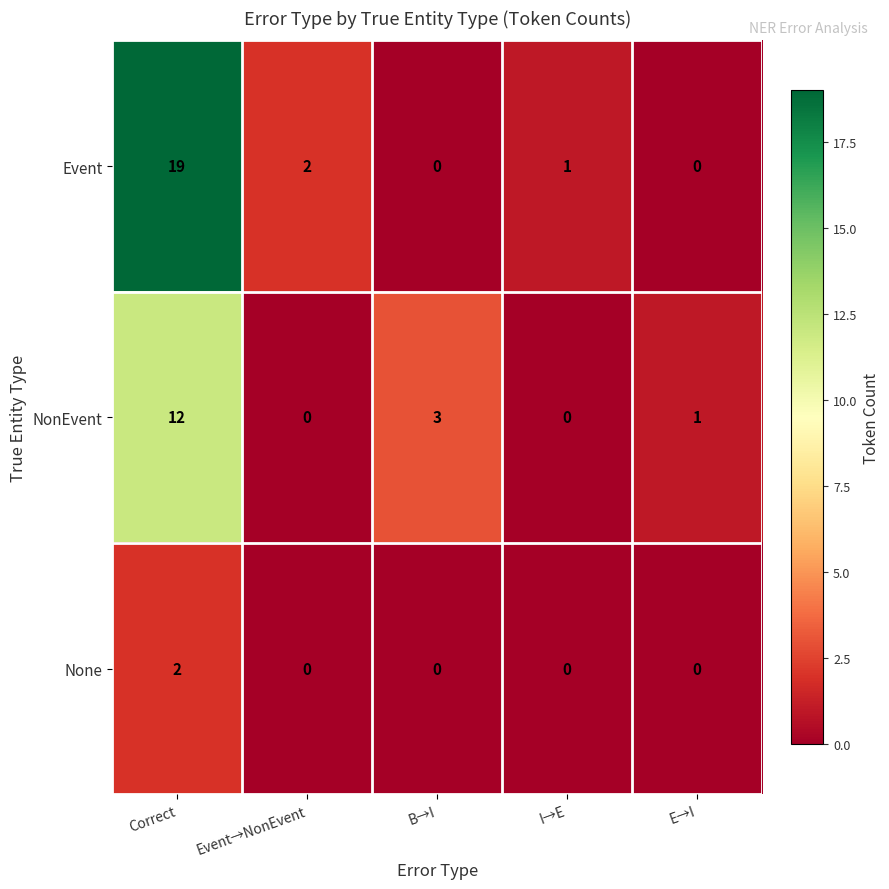

Reading left to right, transcribe all the data shown in this chart.

Event: 19	2	0	1	0
NonEvent: 12	0	3	0	1
None: 2	0	0	0	0